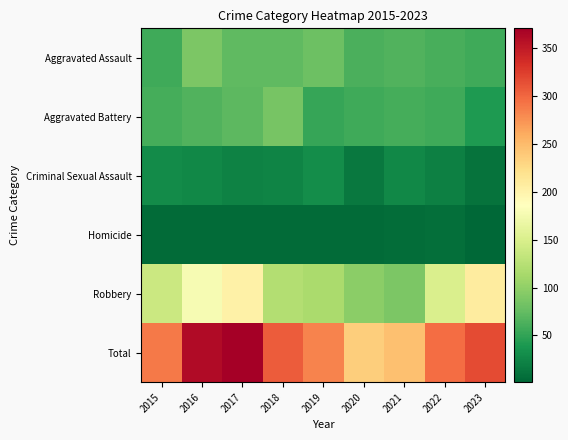

Count the number of data series in this chart.

6